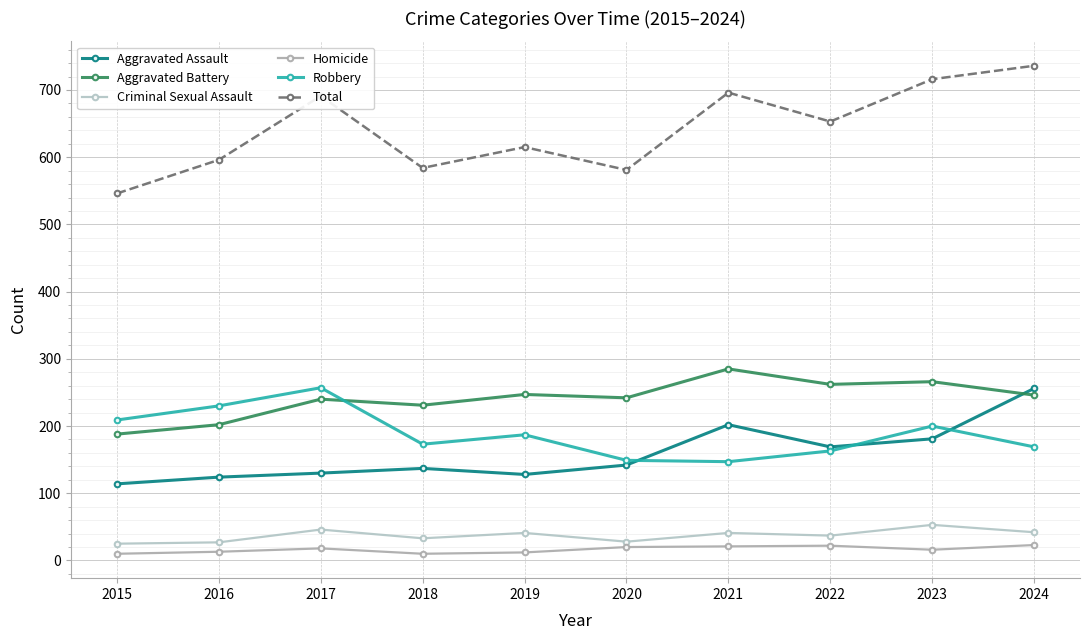

How many categories are shown in the chart?

10